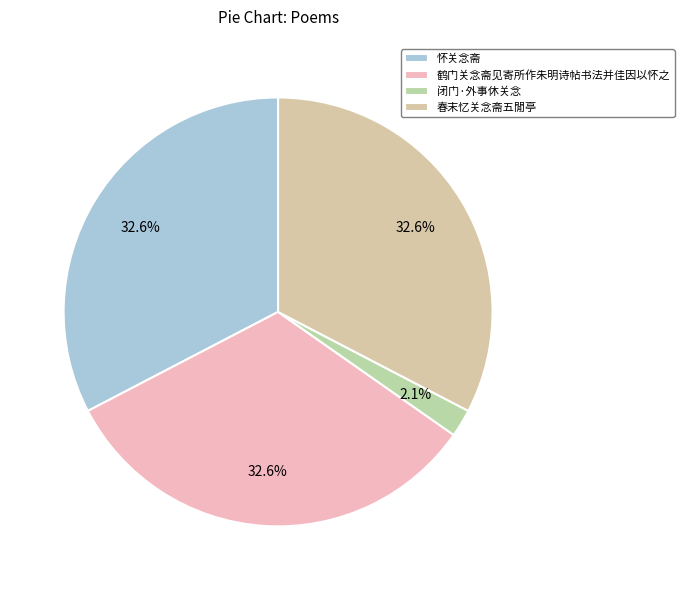

True or false: 鹤门关念斋见寄所作朱明诗帖书法并佳因以怀之 accounts for 33% of the total.

True